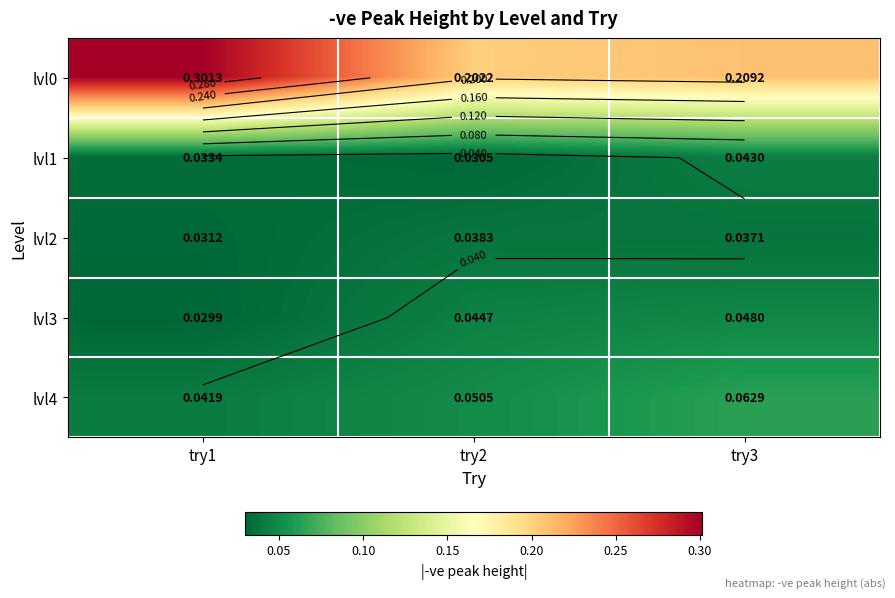

The lvl3 series shows 0.0 at try3. True or false?

True